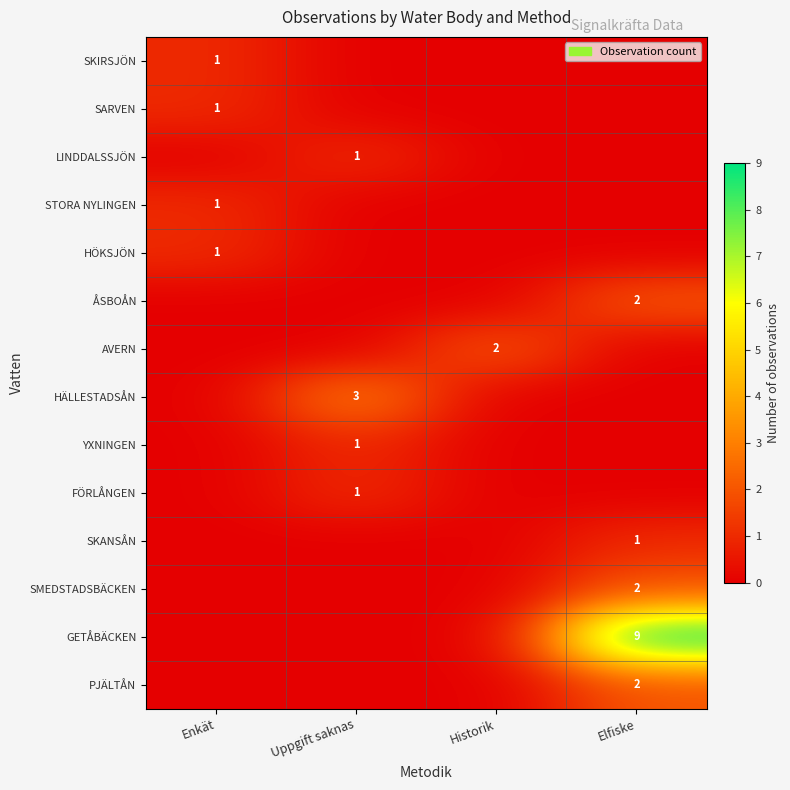

The value of SKANSÅN at Elfiske is 1. True or false?

True